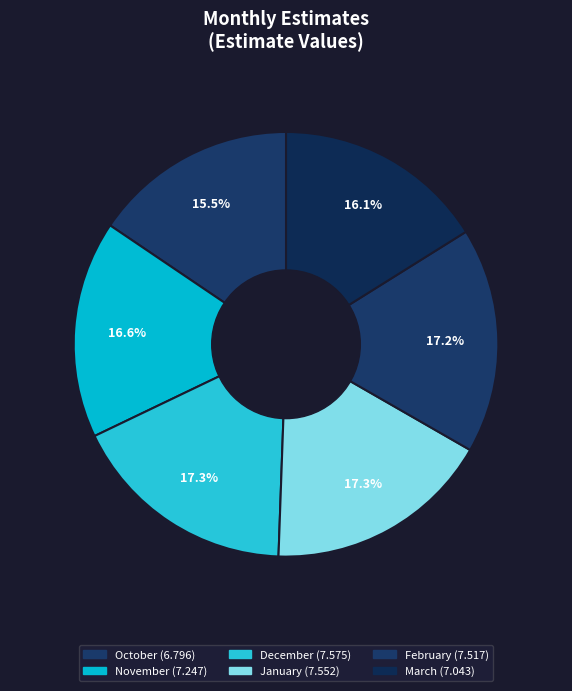

To the nearest percent, what percentage of the pie is December?

17%